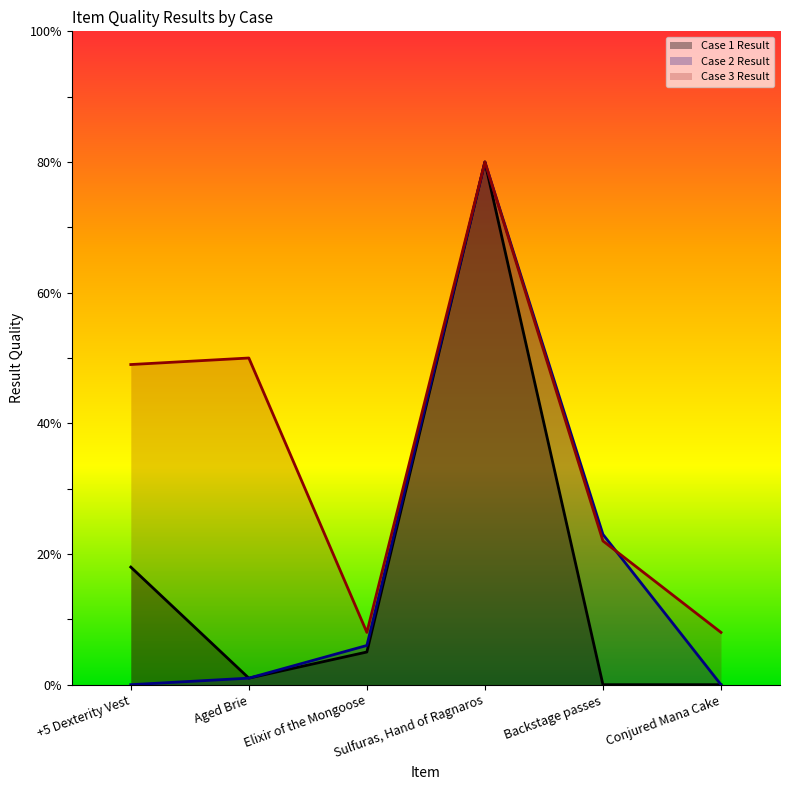

Between which two adjacent categories do Case 3 Result and Case 2 Result first intersect?

Backstage passes and Conjured Mana Cake